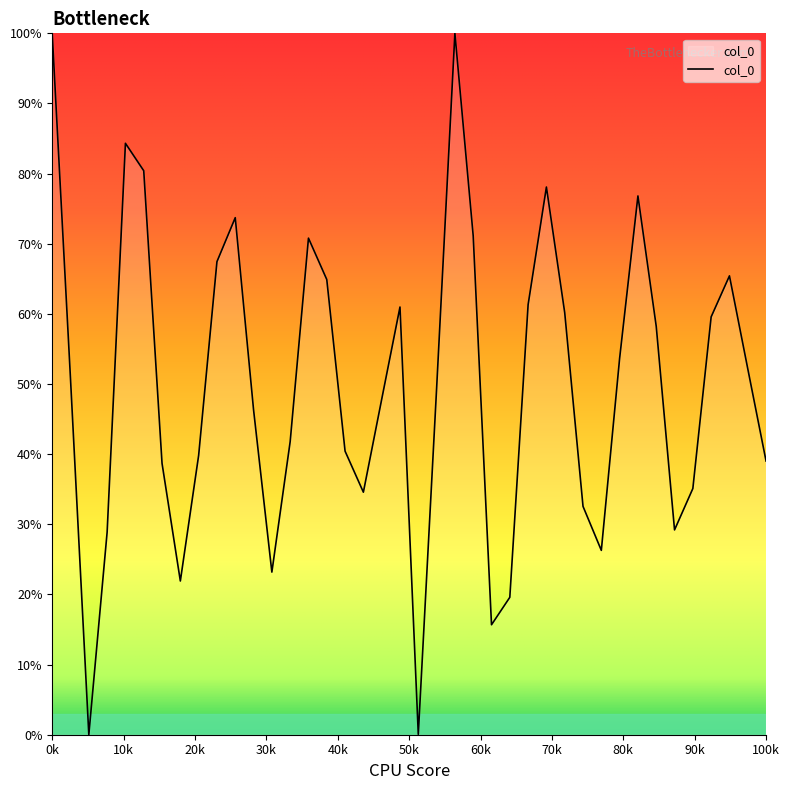

What is the difference between the maximum and minimum values?

100.0